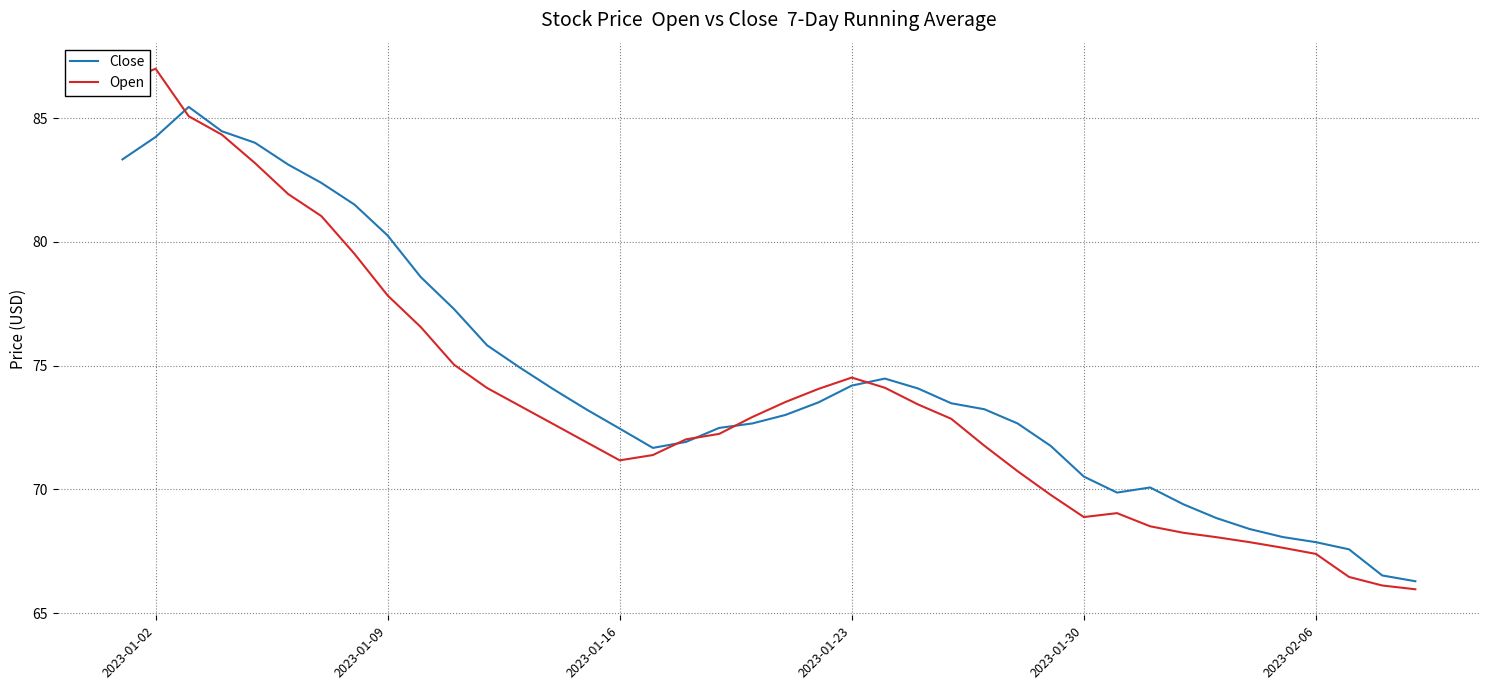

Which series has the largest range (max minus min)?

Open